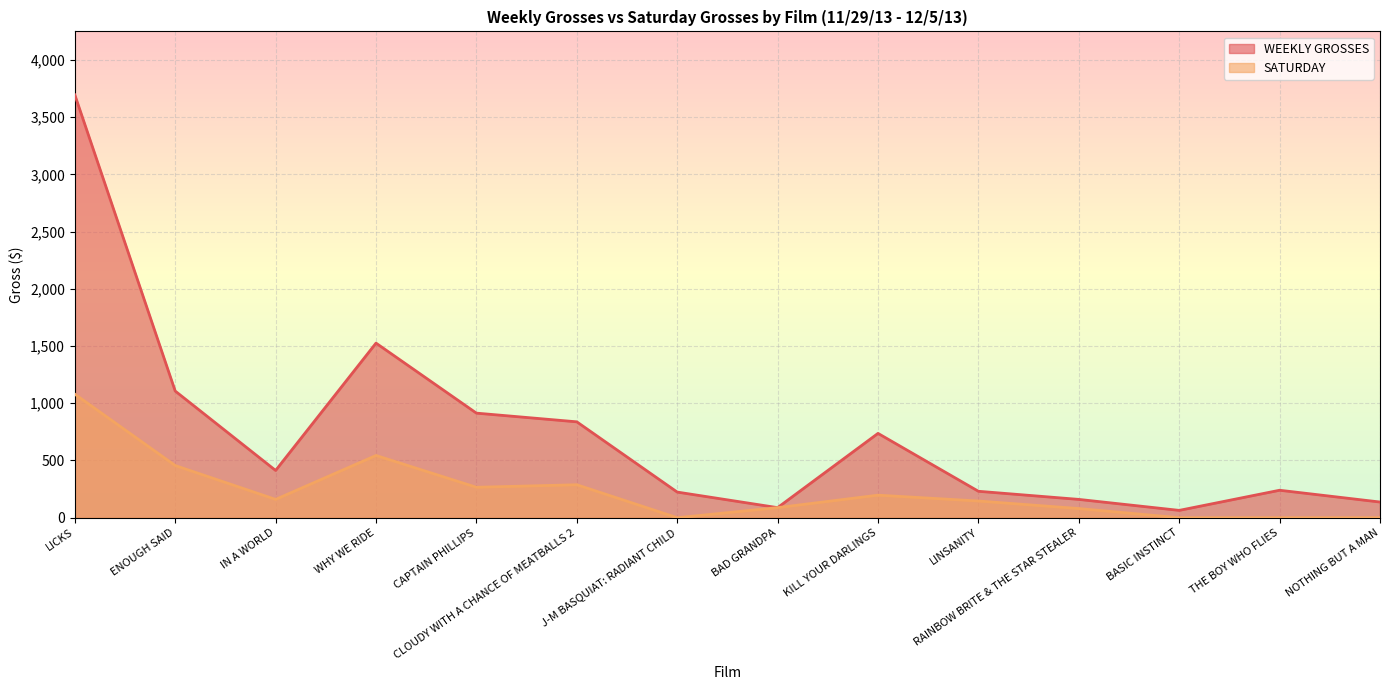

List the labels in order of WEEKLY GROSSES value, largest first.

LICKS, WHY WE RIDE, ENOUGH SAID, CAPTAIN PHILLIPS, CLOUDY WITH A CHANCE OF MEATBALLS 2, KILL YOUR DARLINGS, IN A WORLD, THE BOY WHO FLIES, LINSANITY, J-M BASQUIAT: RADIANT CHILD, RAINBOW BRITE & THE STAR STEALER, NOTHING BUT A MAN, BAD GRANDPA, BASIC INSTINCT